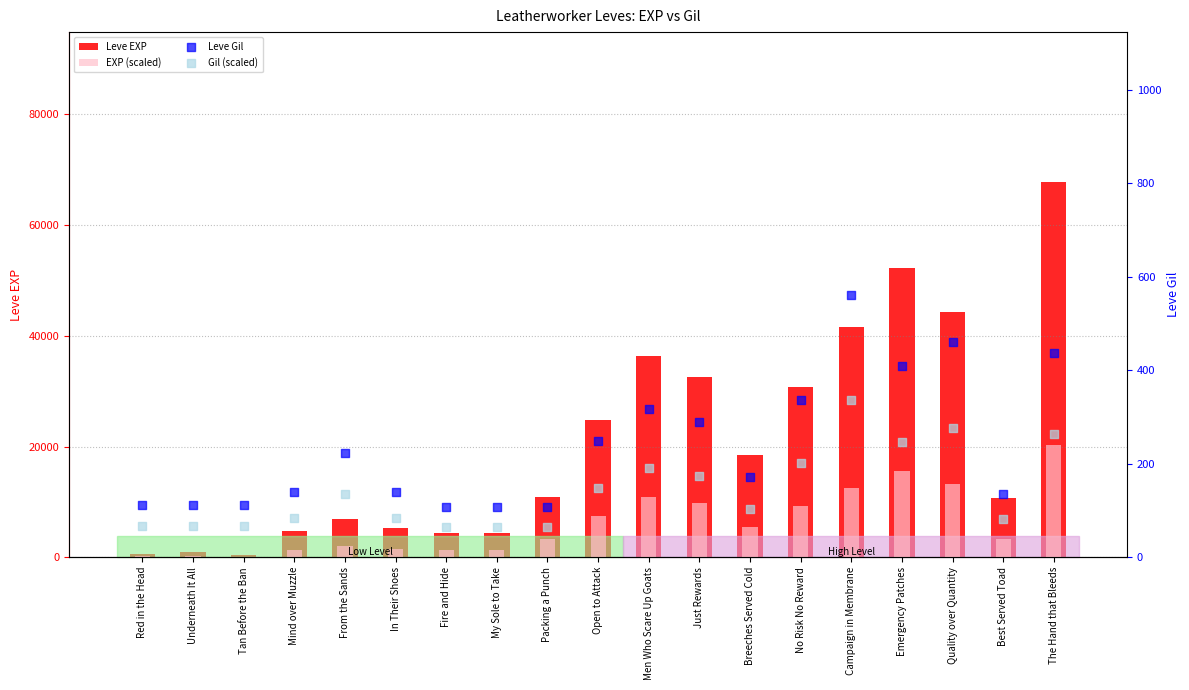

At how many categories does at least one series exceed 40249?

4